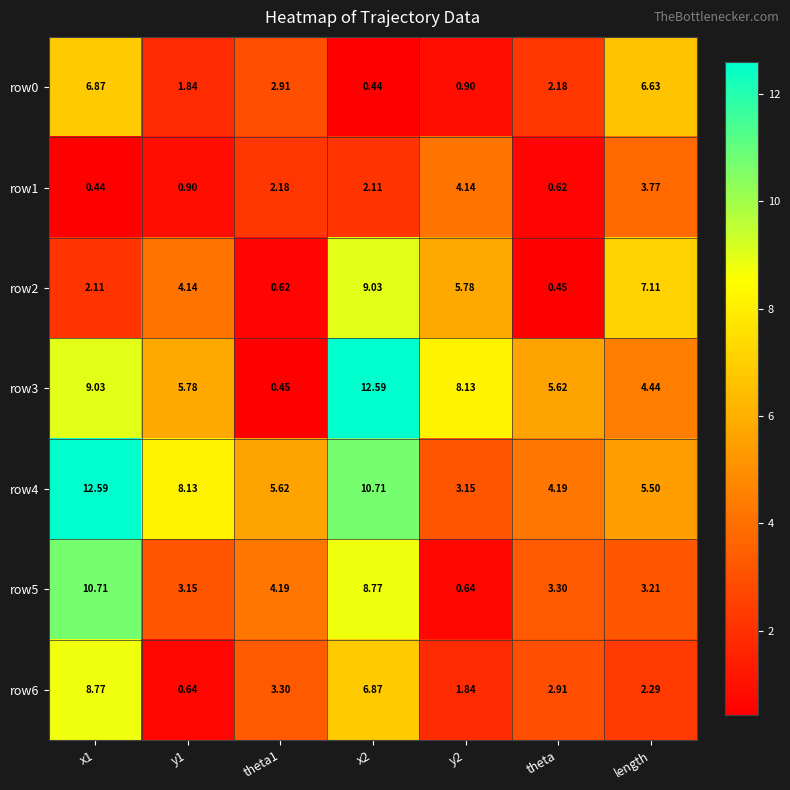

Which series changed the most between y1 and length?

row0